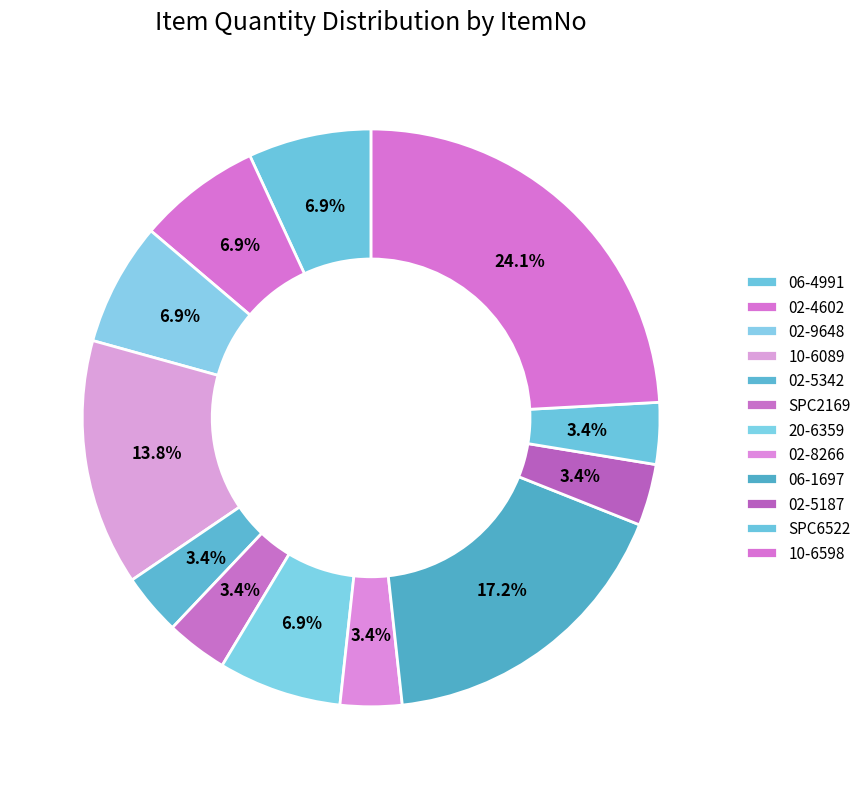

Is it true that 02-4602 is 18% of the pie?

False